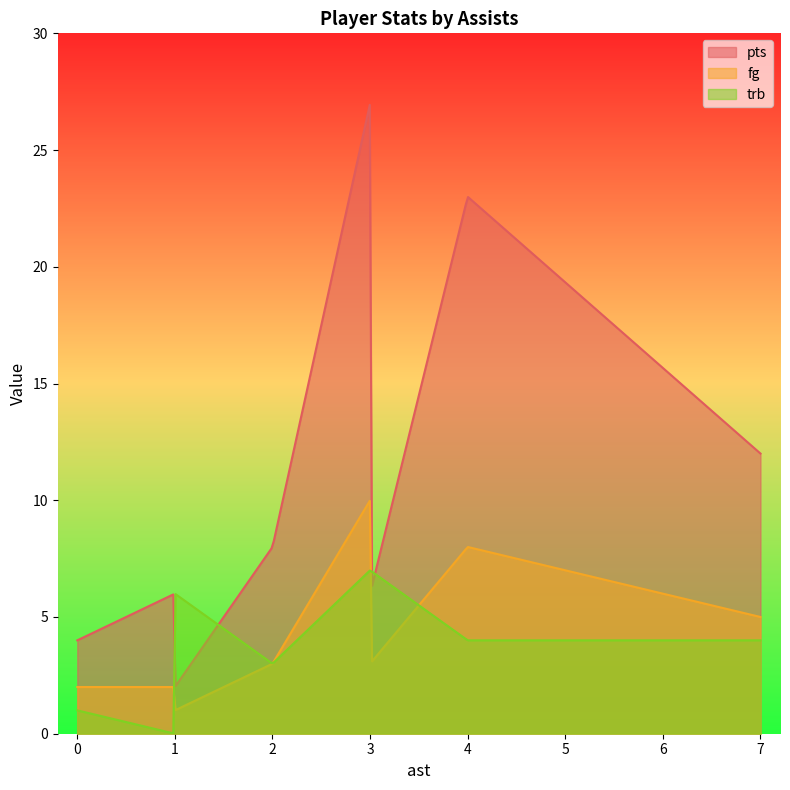

Which series has the largest range (max minus min)?

pts